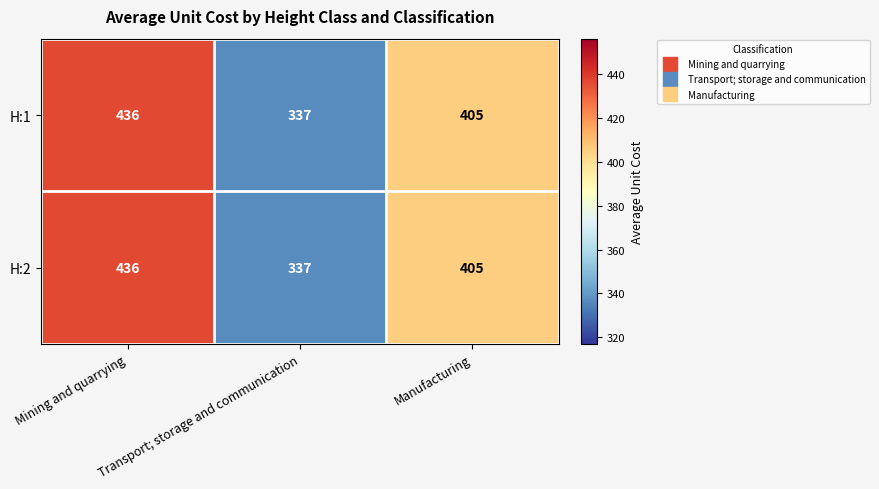

What value does the H:2 series have at Manufacturing, to the nearest 5?

405